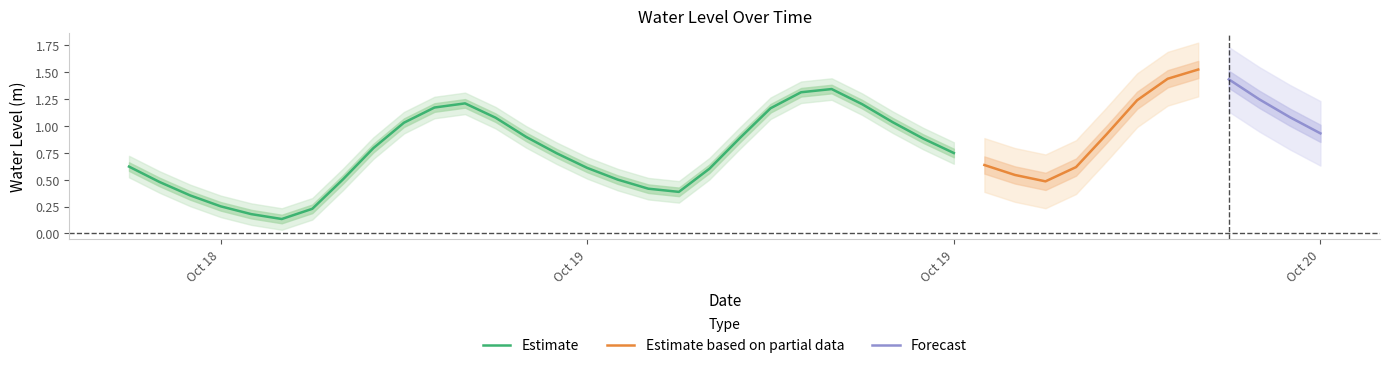

What is the average value?

0.8